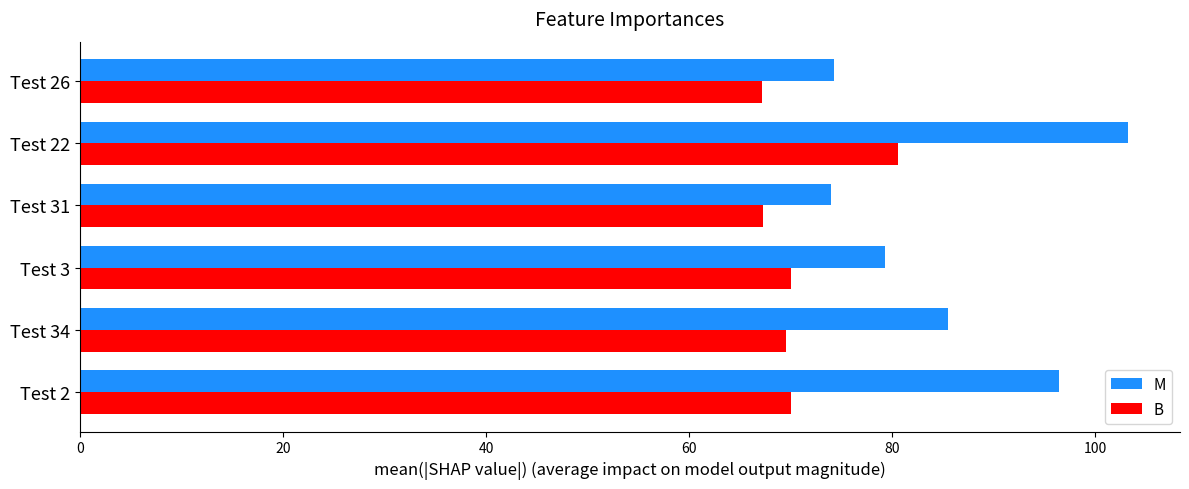

Which series has the largest total across all categories?

M